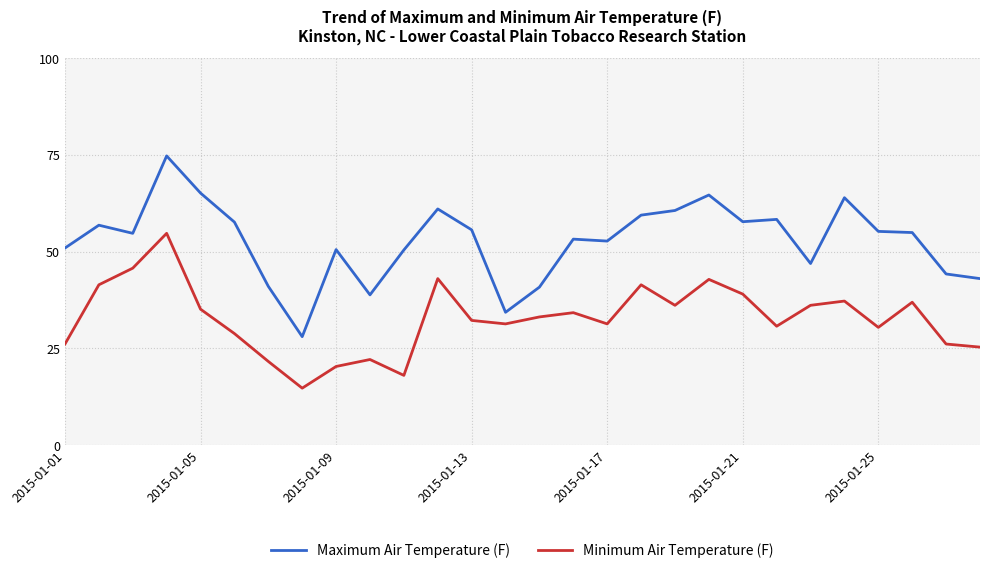

What is the difference between the maximum and minimum values in the Maximum Air Temperature (F) series?

46.7